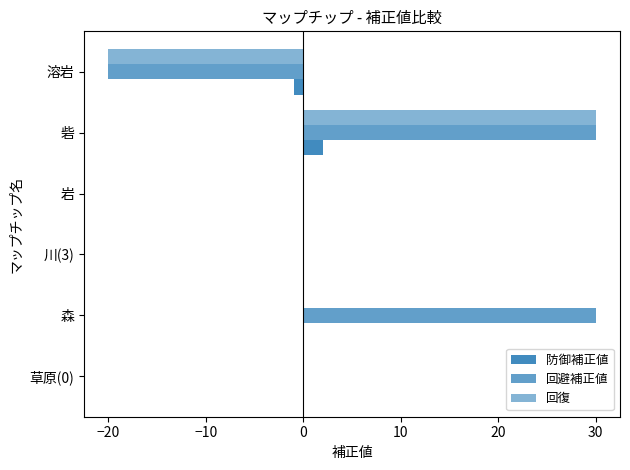

Count the number of categories in the chart.

6